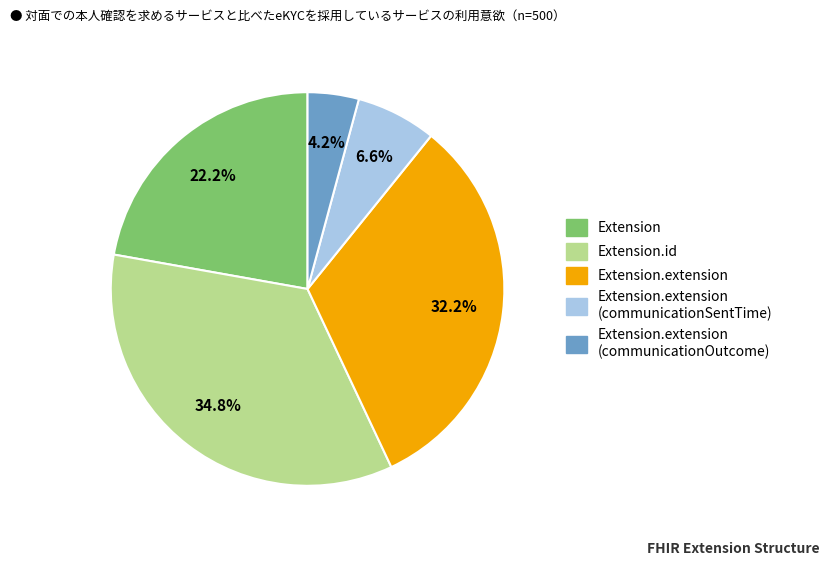

Is there any slice that represents more than half of the pie?

No